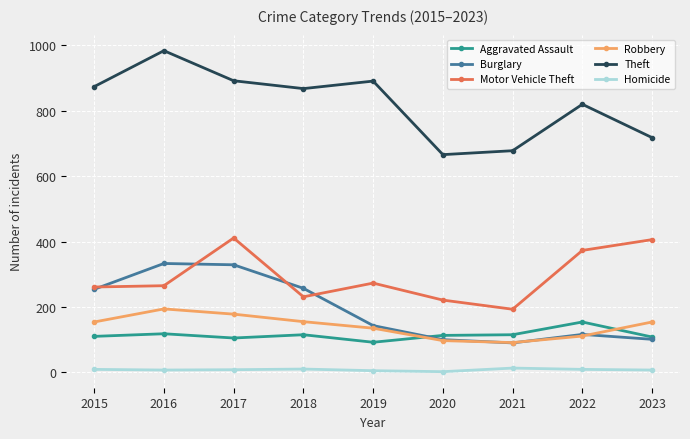

What is the difference between the Aggravated Assault values at 2023 and 2018?

7